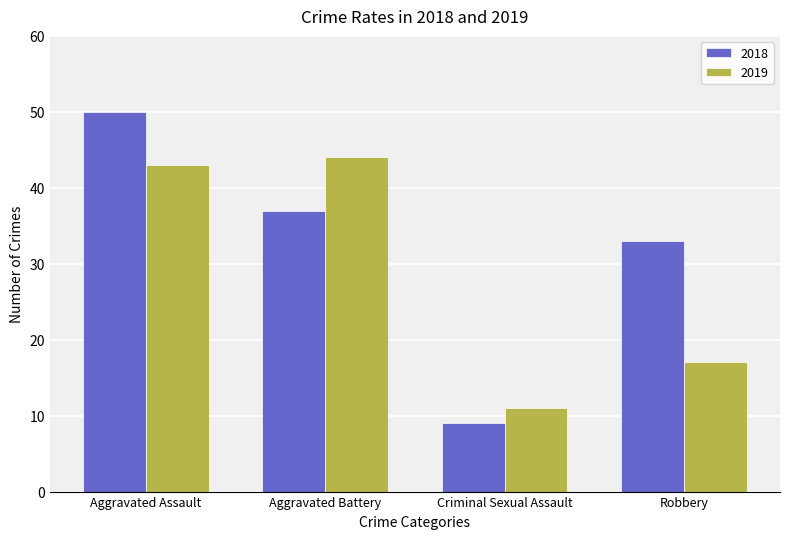

Is the value of 2019 at Robbery greater than the value of 2018 at Robbery?

No